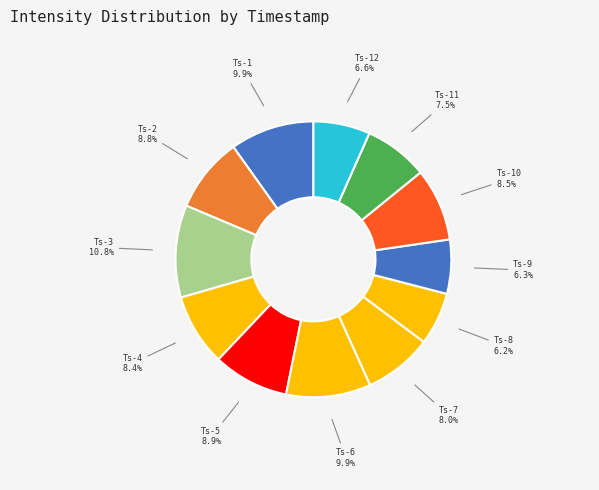

Is there any slice that represents more than half of the pie?

No